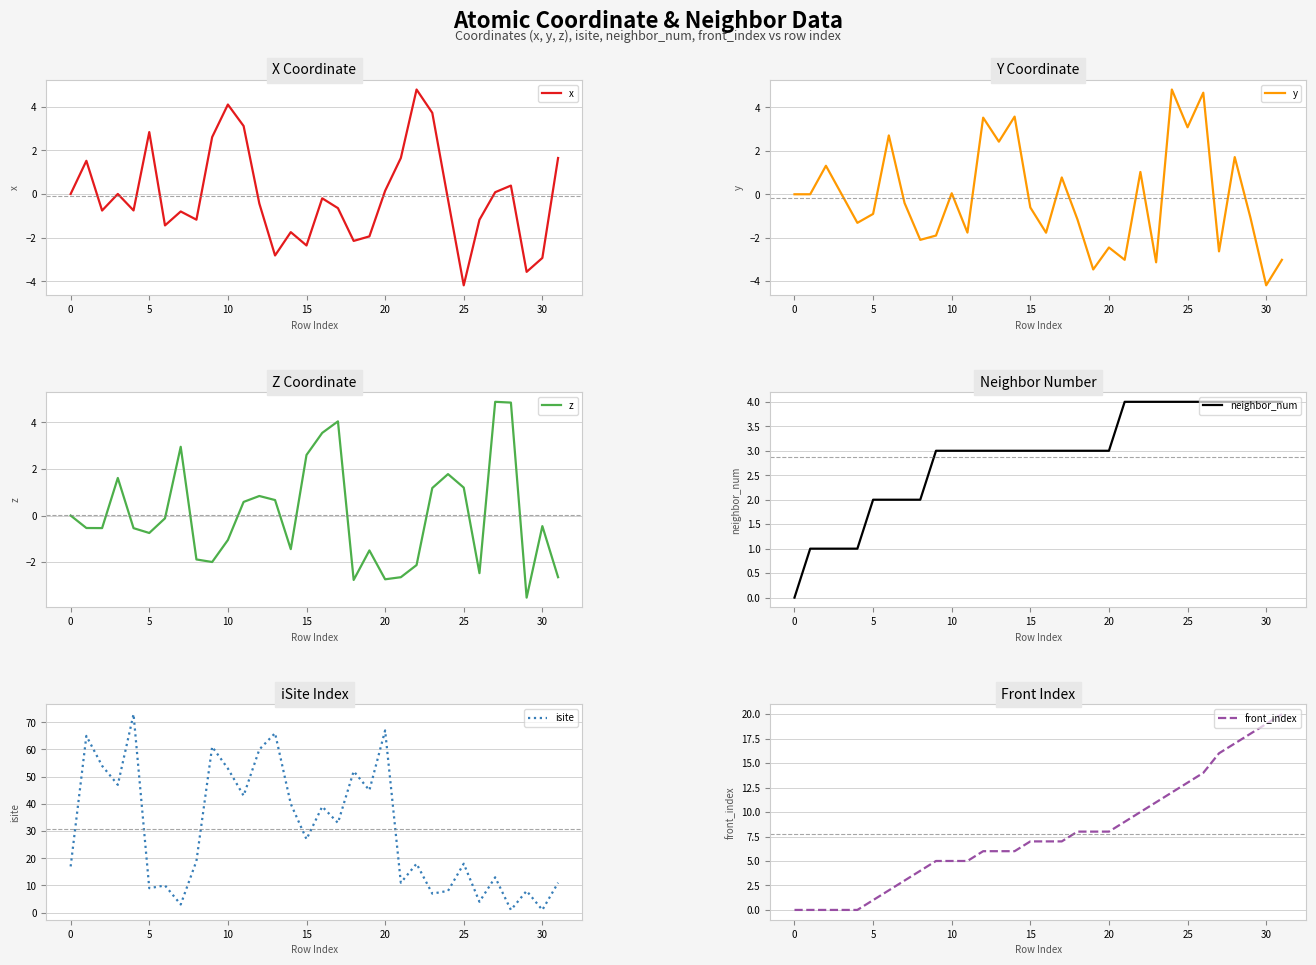

What value does the z series have at 29?

-3.5